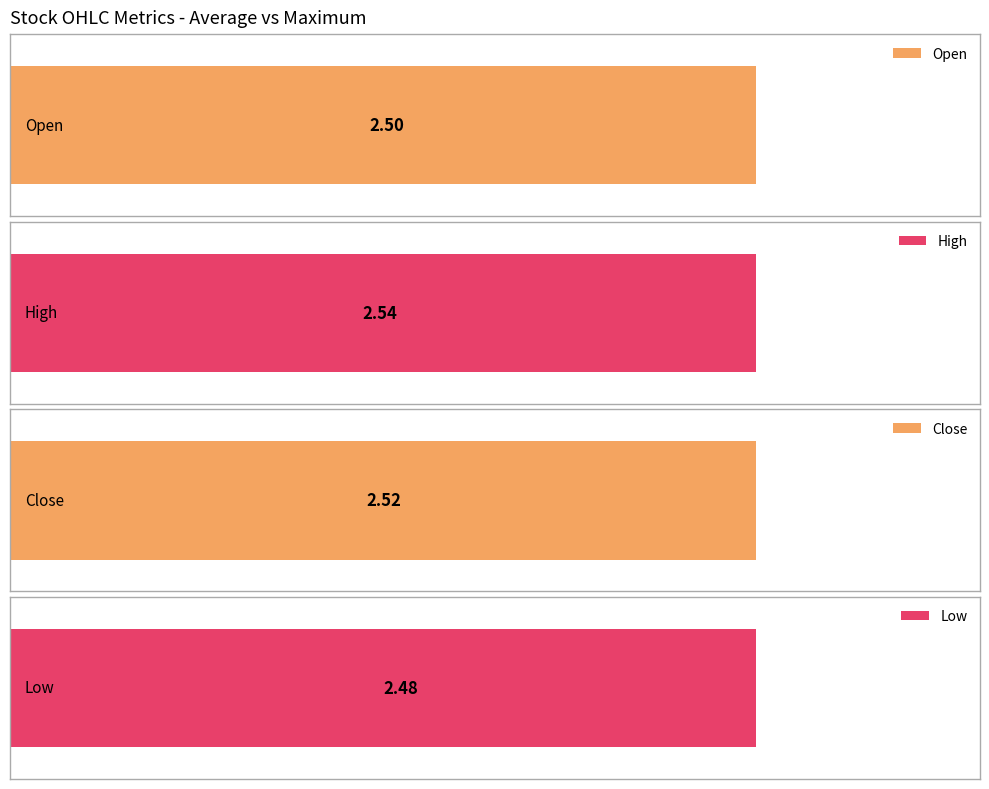

True or false: Open has a value of 0.5 at 15.

False